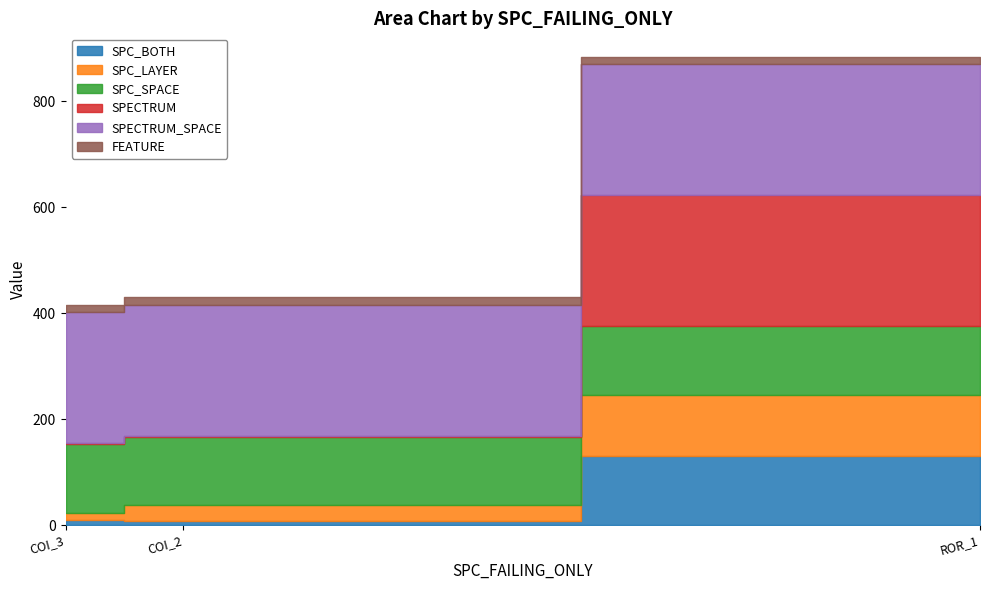

What are all the series names shown in the legend?

SPC_BOTH, SPC_LAYER, SPC_SPACE, SPECTRUM, SPECTRUM_SPACE, FEATURE